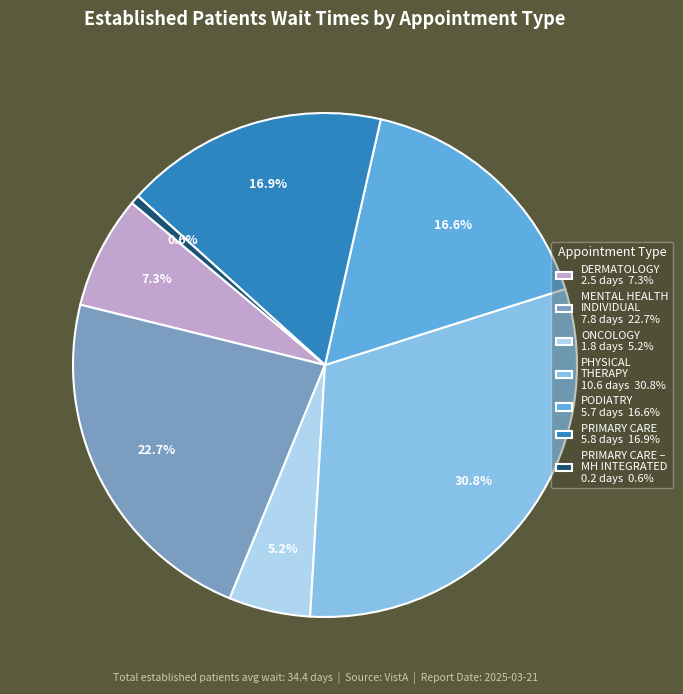

Is the sum of DERMATOLOGY 2.5 days 7.3% and PHYSICAL THERAPY 10.6 days 30.8% greater than half?

No